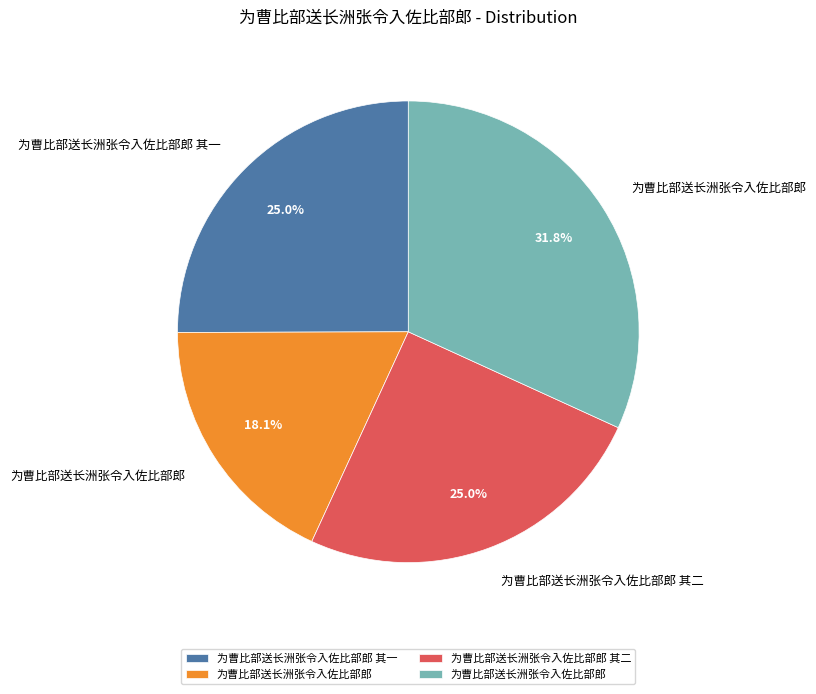

Is there a majority slice in this chart?

No